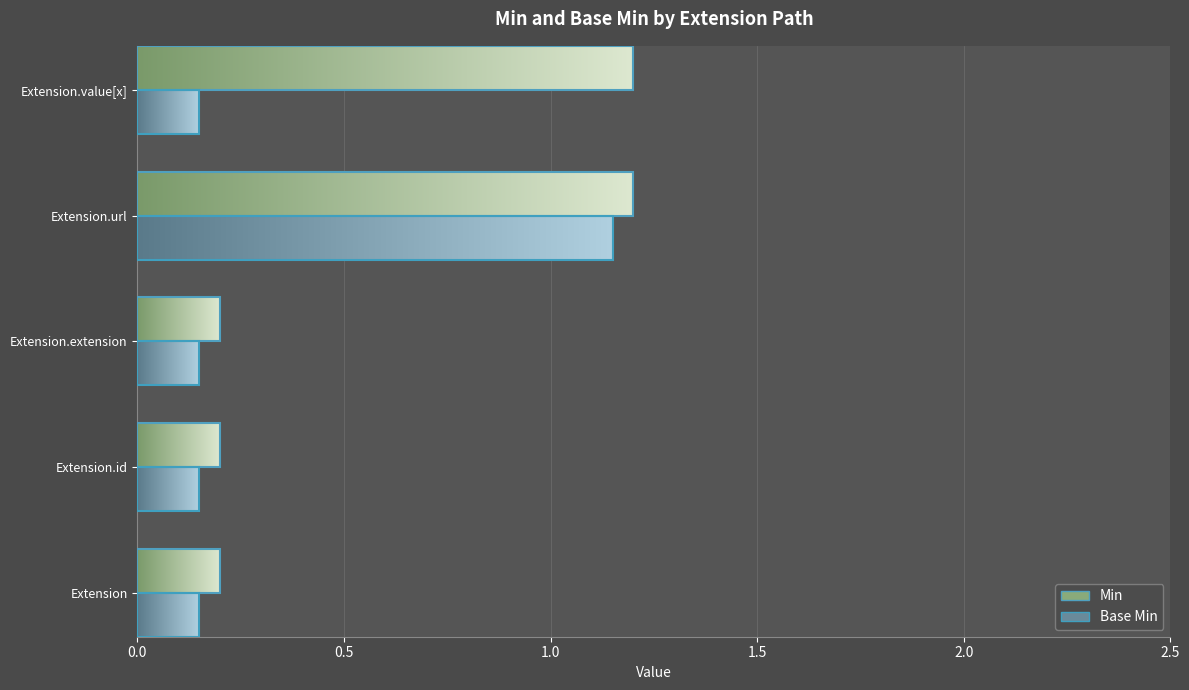

Does the chart contain any negative values?

No